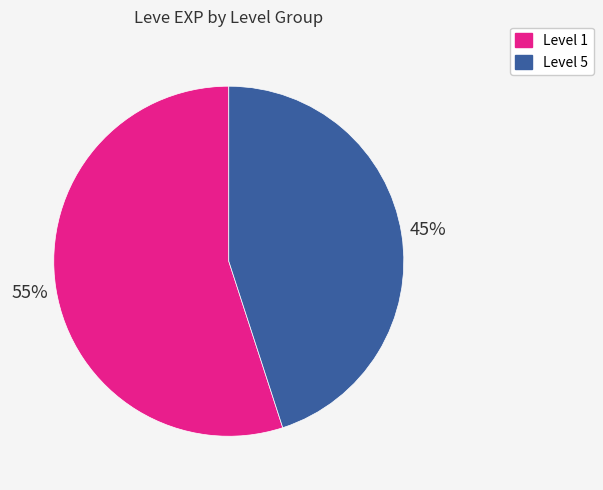

Is there any slice that represents more than half of the pie?

Yes